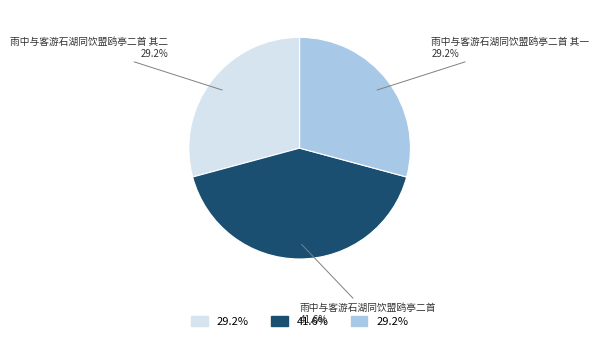

Is there any slice that represents more than half of the pie?

No